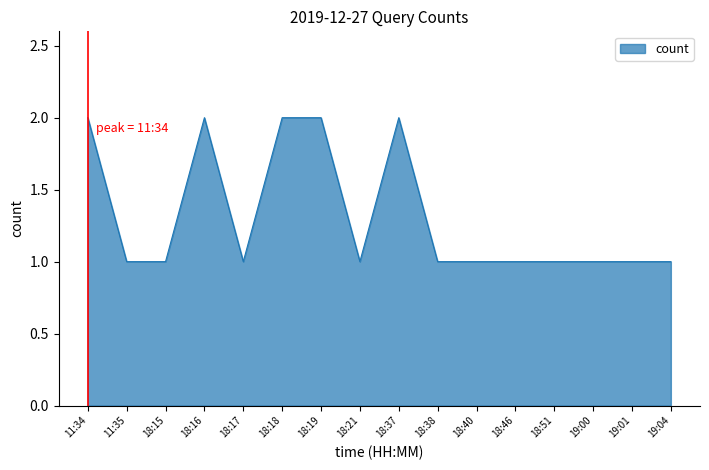

The chart shows a value of 1 at 18:21. True or false?

True